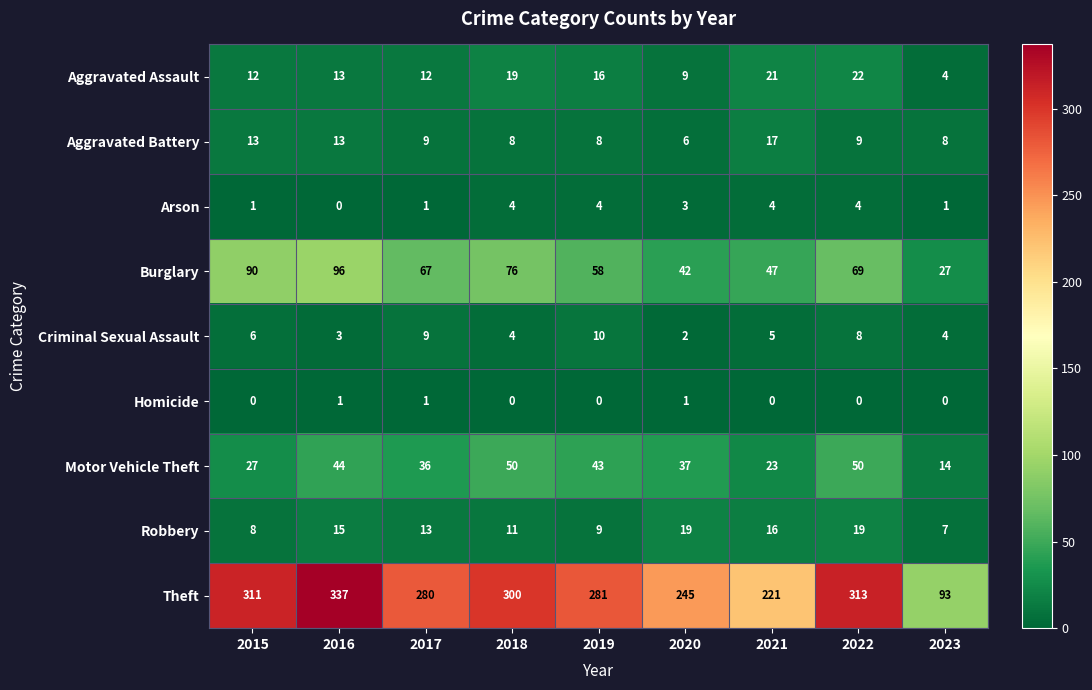

At which category is the sum across all series the highest?

2016